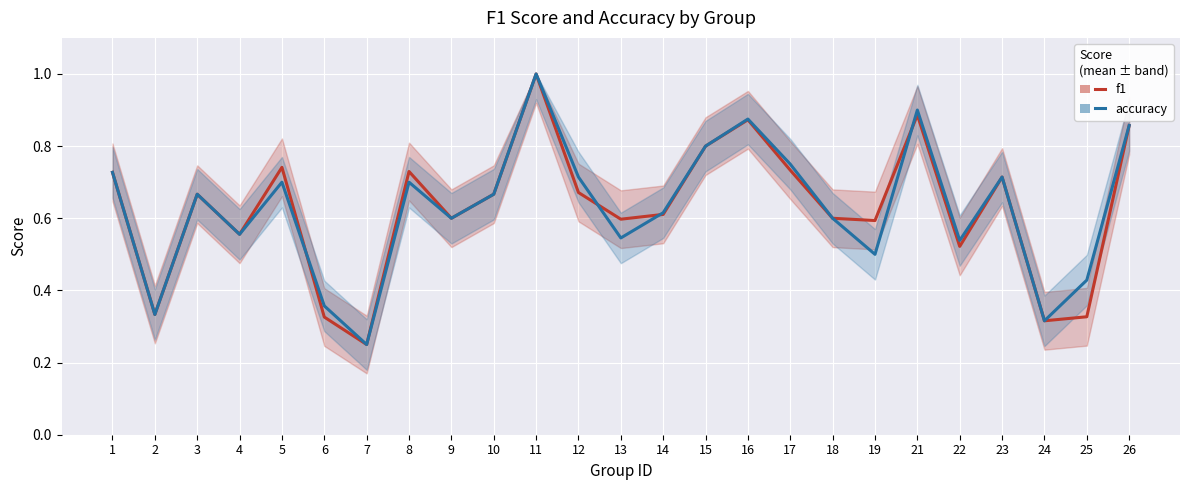

At which category does f1 reach its first local peak?

3